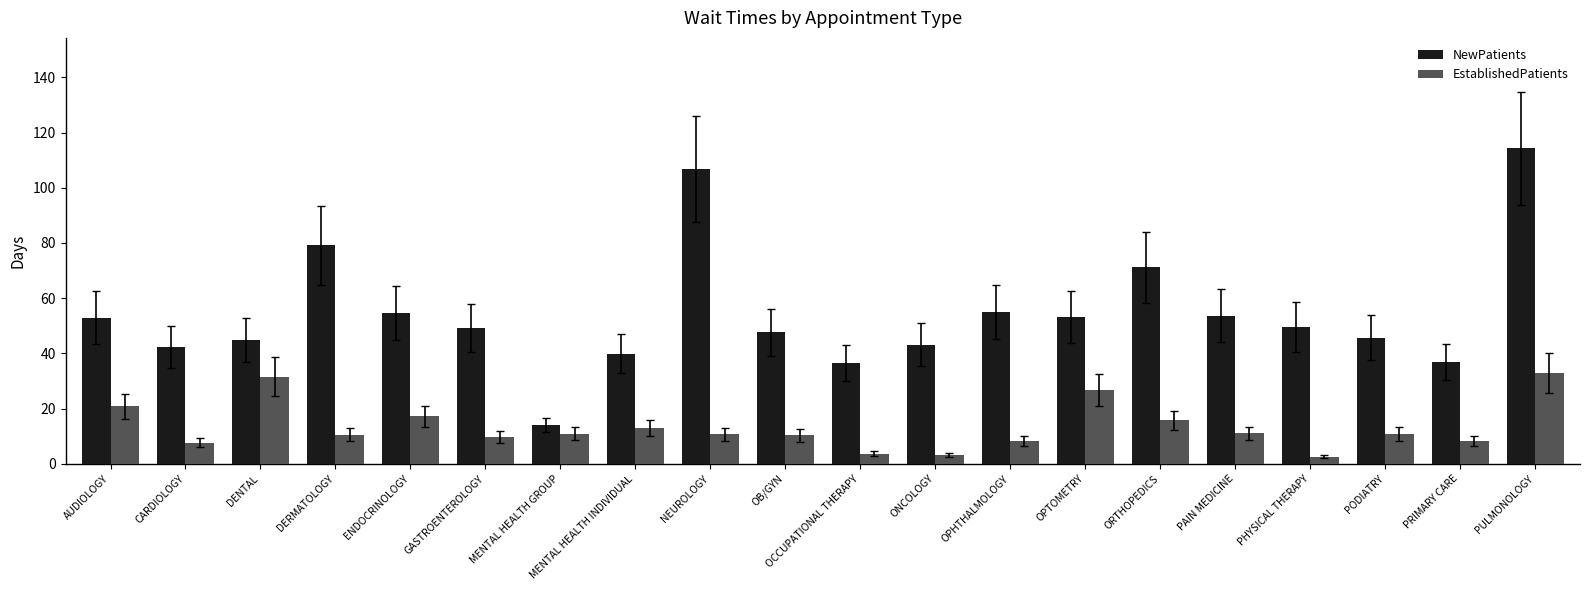

List the series in order of their peak value, lowest first.

EstablishedPatients, NewPatients